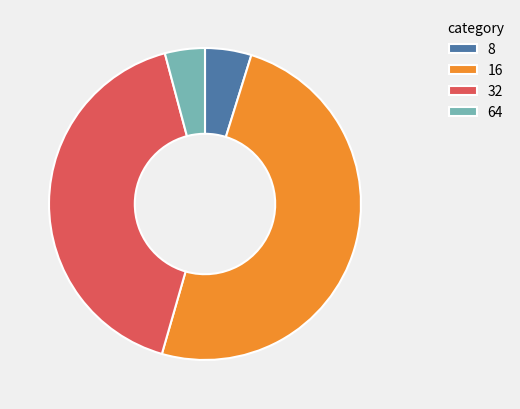

Rank the categories by value from lowest to highest.

64, 8, 32, 16